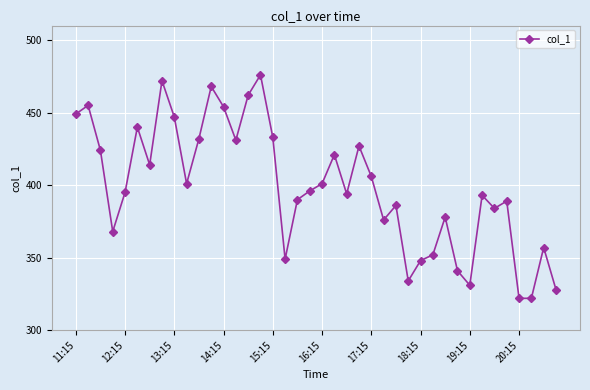

True or false: there are more than 0 points higher than both neighbors.

True